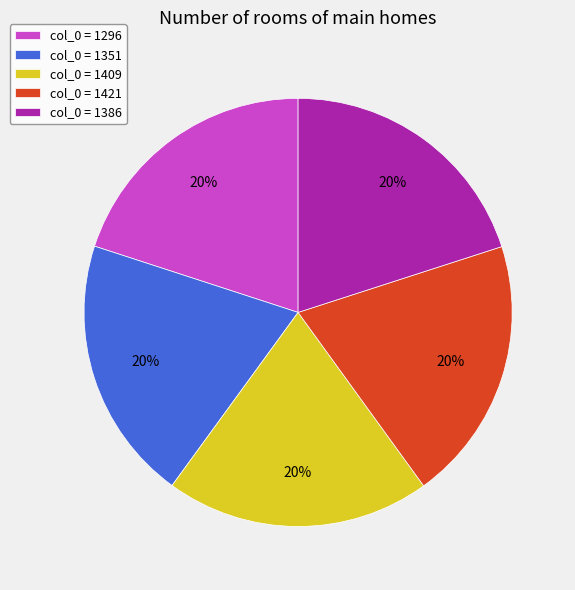

Combined, do col_0 = 1409 and col_0 = 1421 account for over 50%?

No